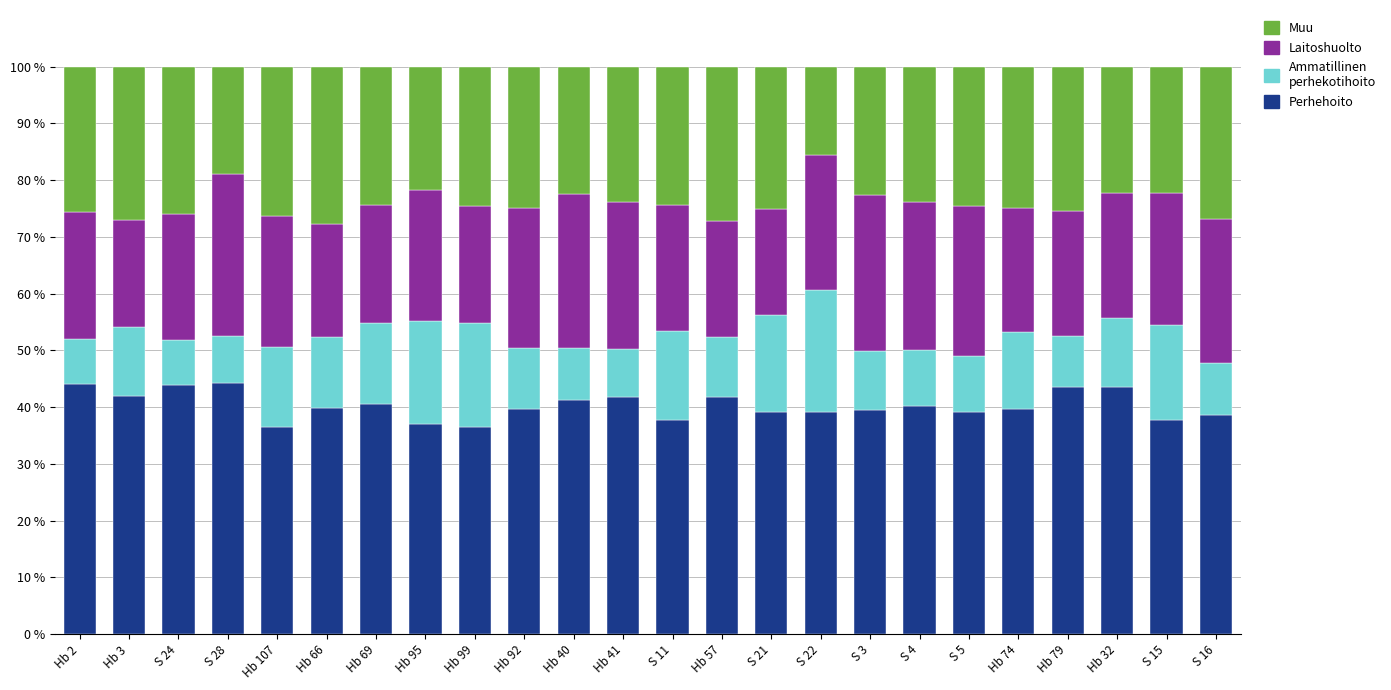

What is the total value across all series at S 11?

100.0